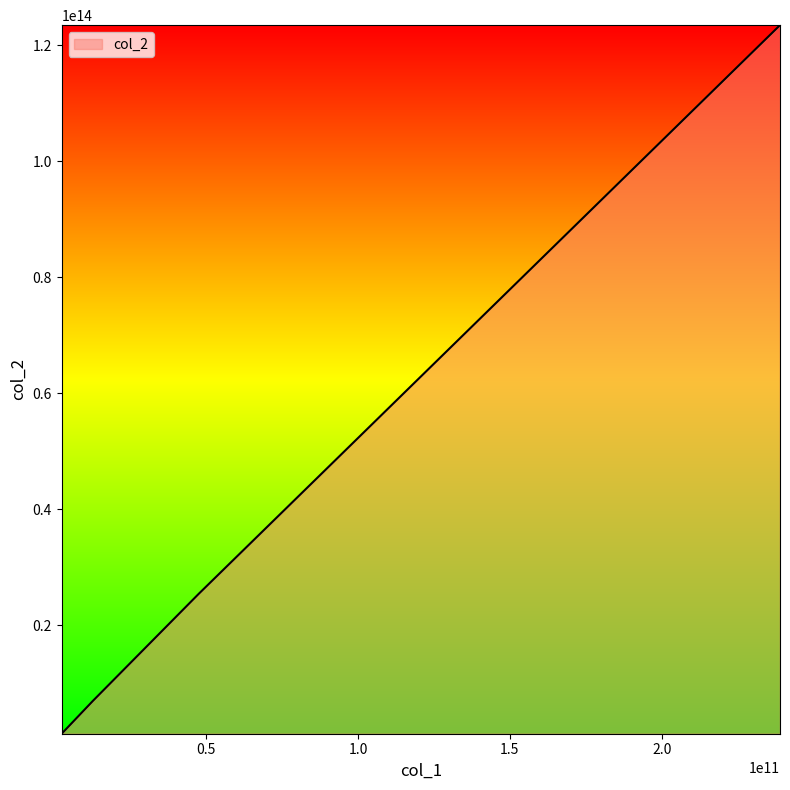

True or false: there are more than 2 points higher than both neighbors.

False